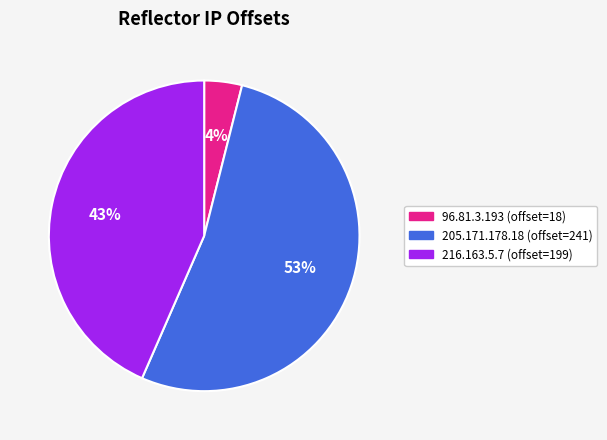

Is 216.163.5.7 the majority of the pie?

No